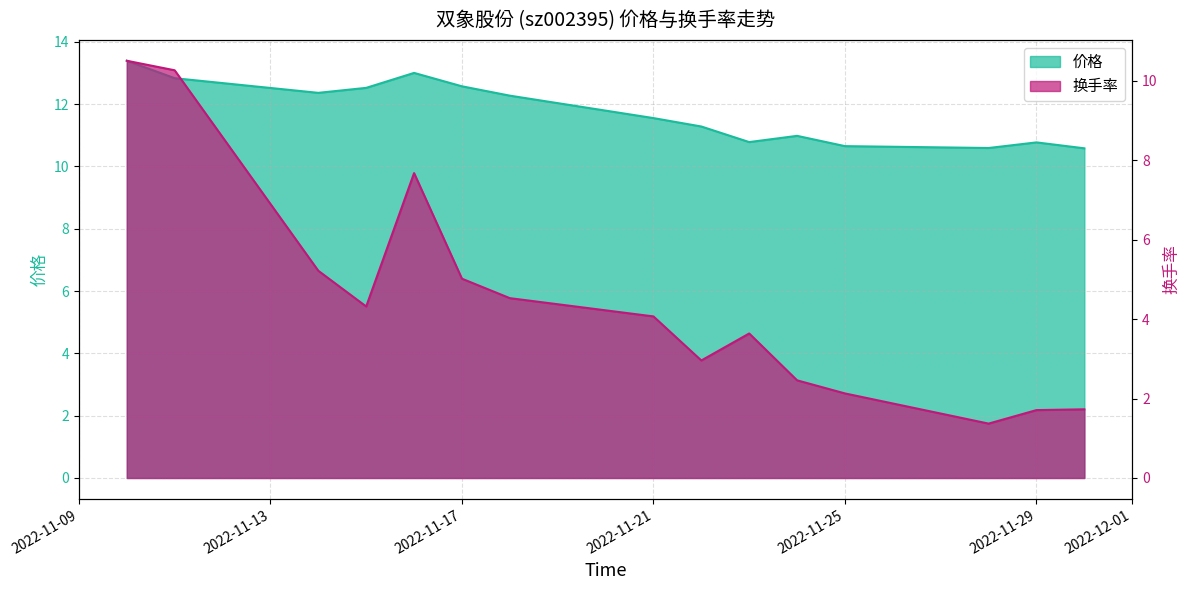

True or false: 换手率 and 价格 intersect in this chart.

False